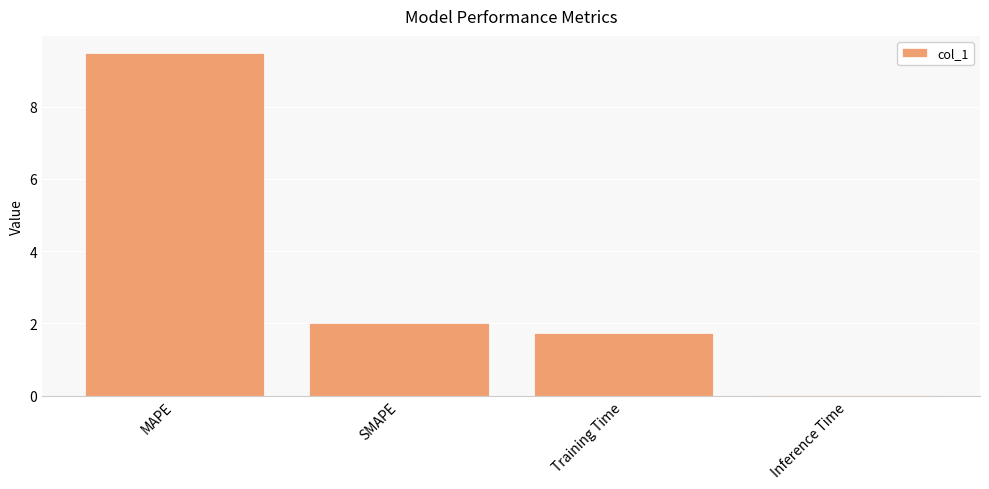

What is the change in value from MAPE to Training Time?

-7.7